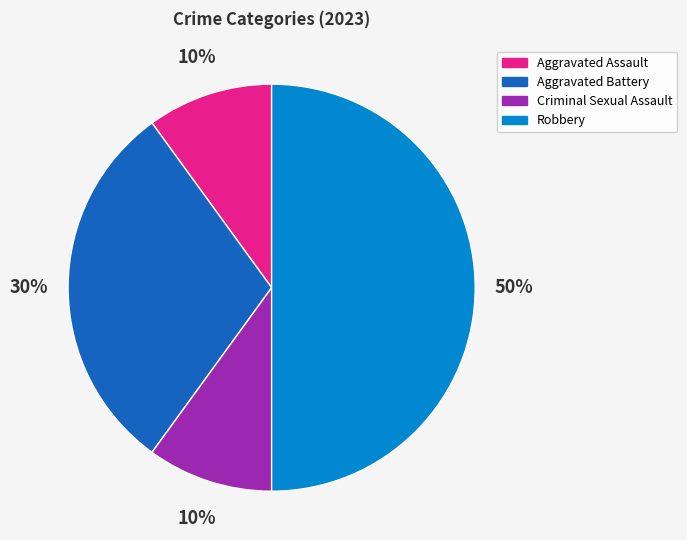

Combined, do Aggravated Battery and Criminal Sexual Assault account for over 50%?

No